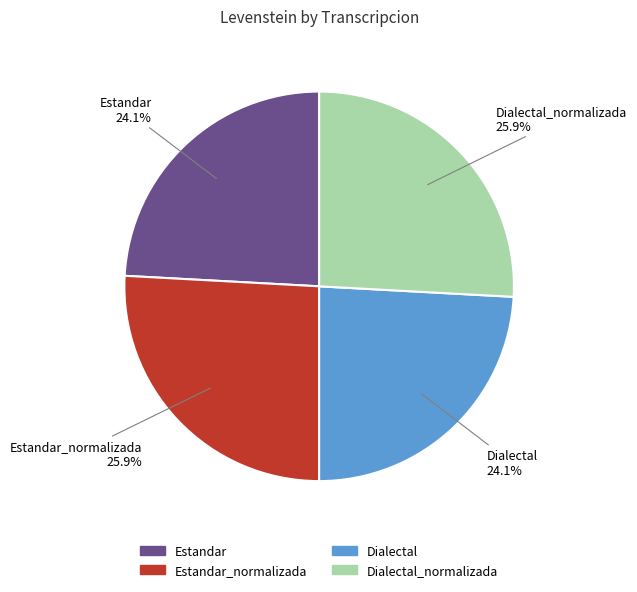

Count the number of slices in the pie.

4